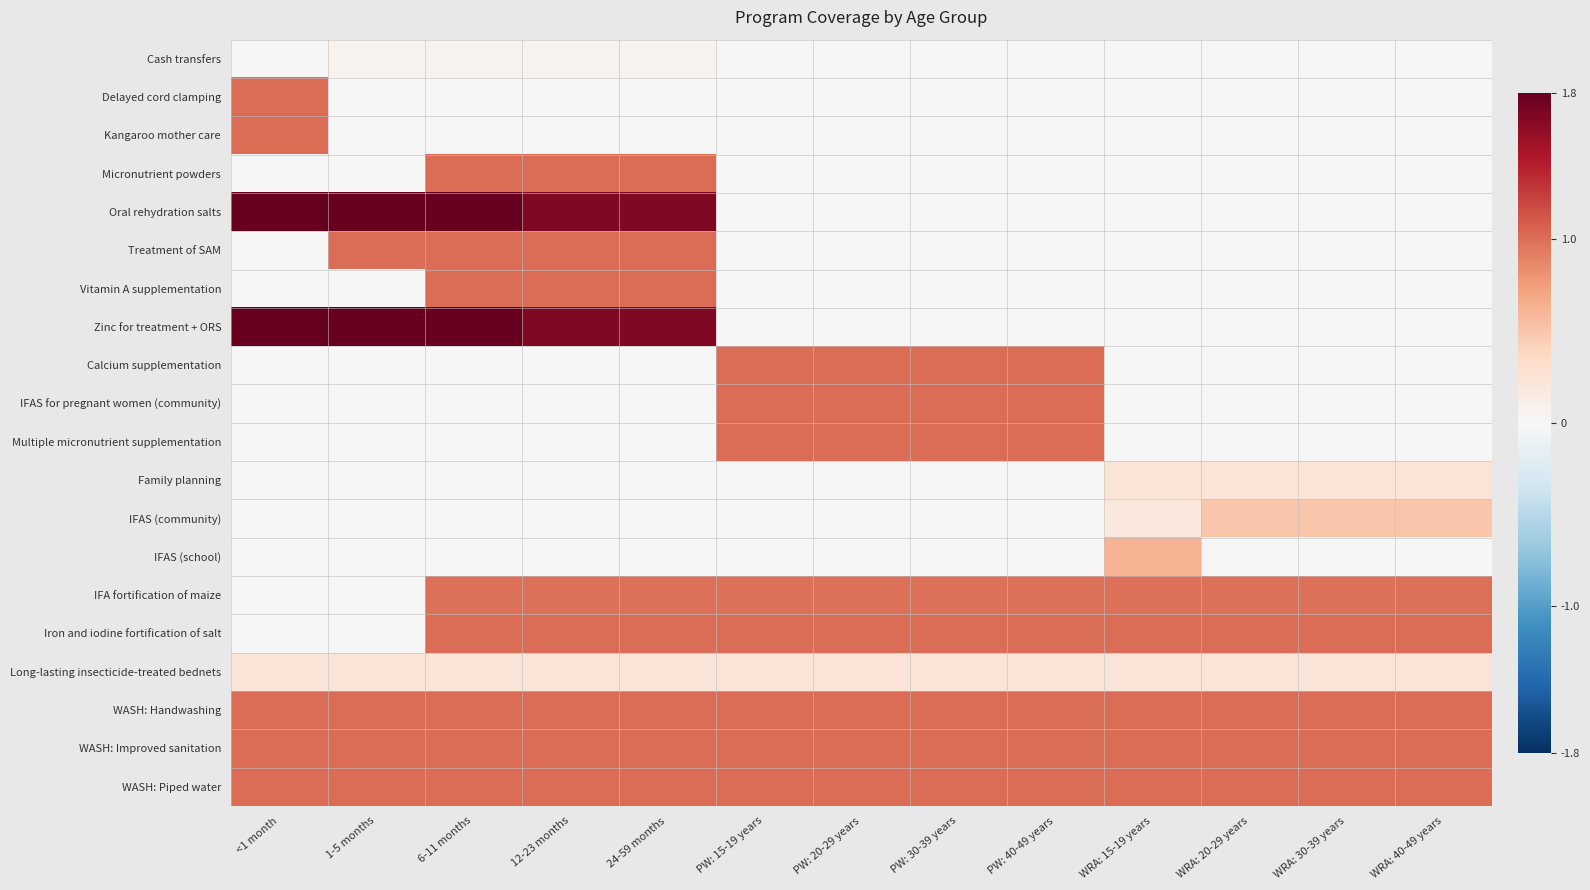

Which series has the largest total across all categories?

WASH: Handwashing